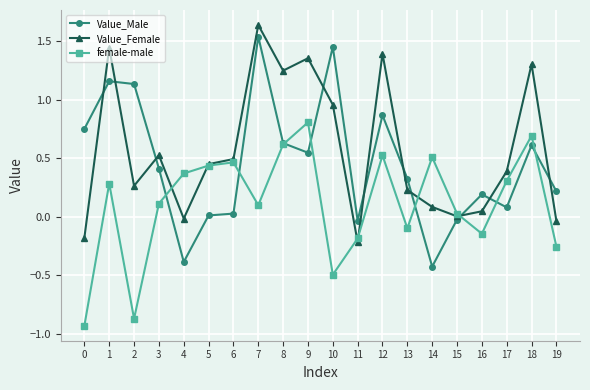

Where do female-male and Value_Female first cross each other?

3 and 4